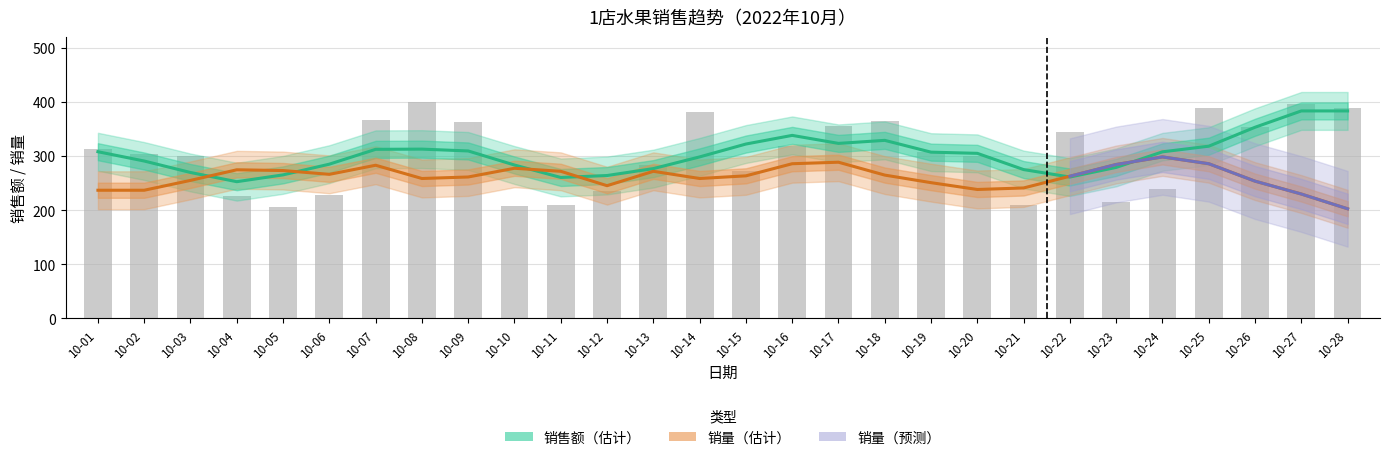

What is the difference between the maximum and second lowest values?

191